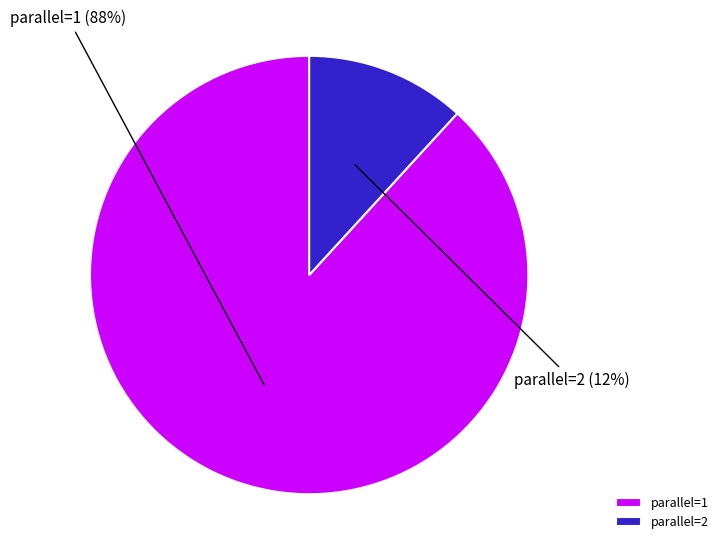

The parallel=2 slice represents 12% of the pie. True or false?

True